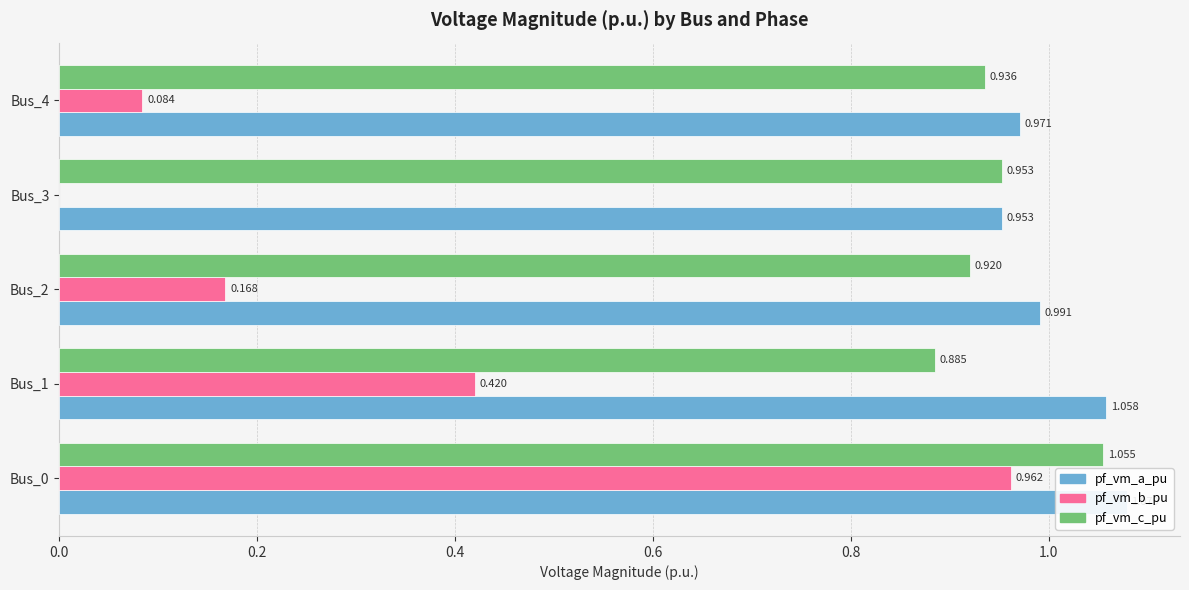

The pf_vm_a_pu series shows 1.1 at Bus_0. True or false?

True